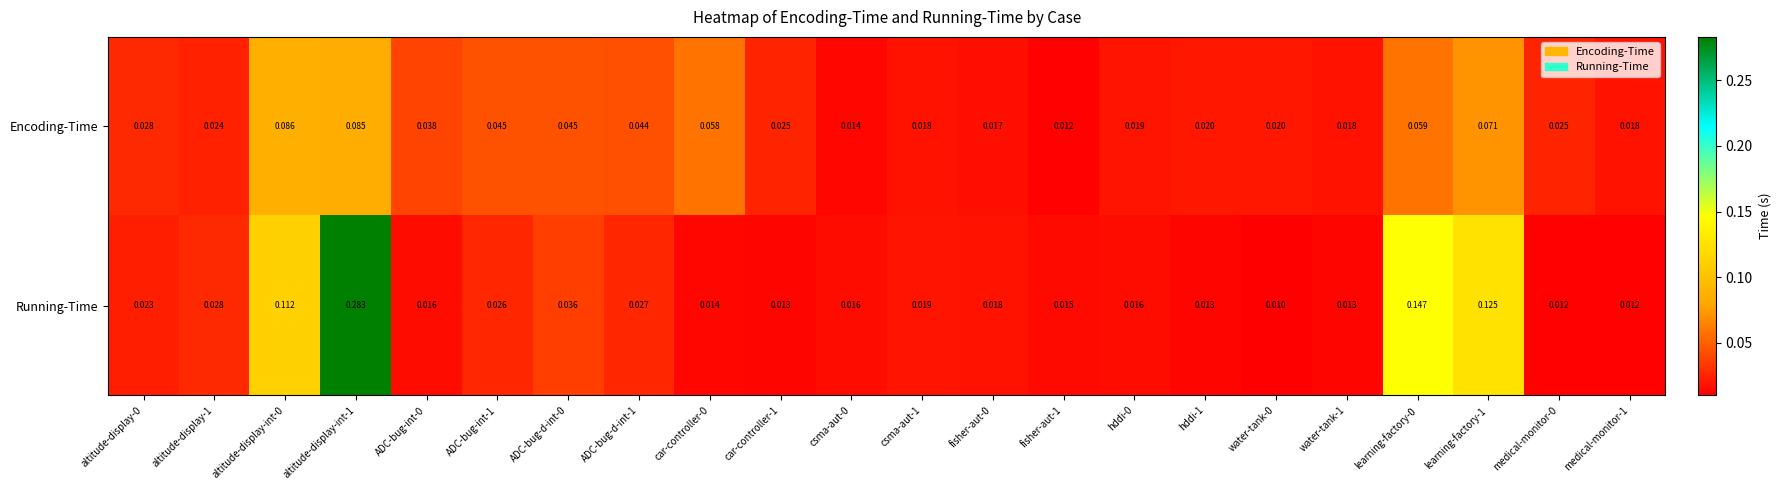

List the series in order of their peak value, highest first.

Running-Time, Encoding-Time